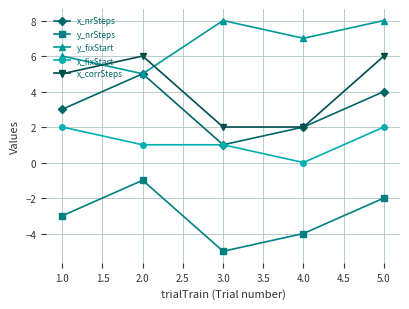

What is the label of the 1st point from the left?

1.0